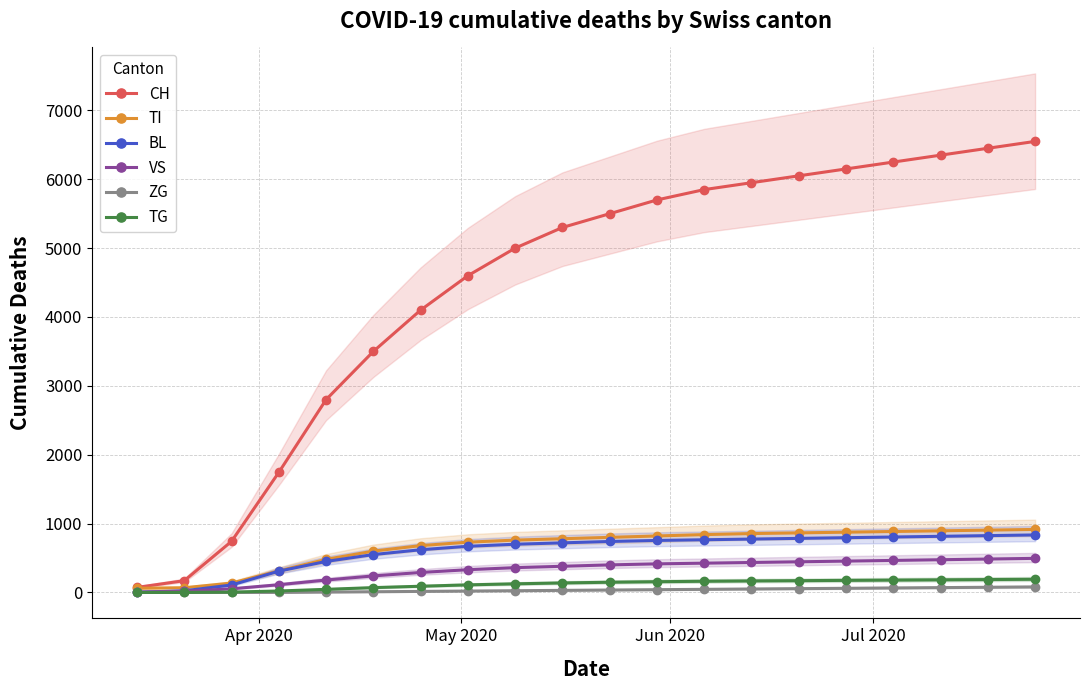

What is the highest value of the TG series?

191